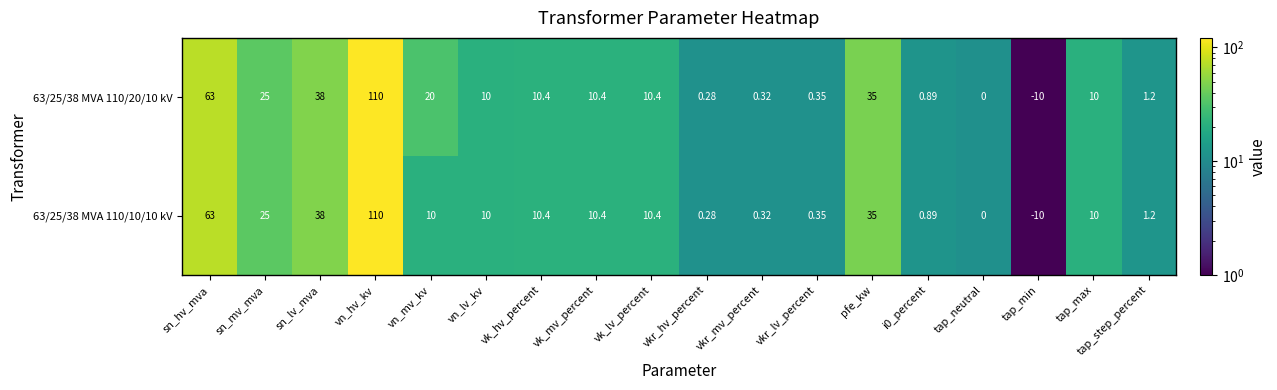

Which category has the lowest value across all series?

tap_min